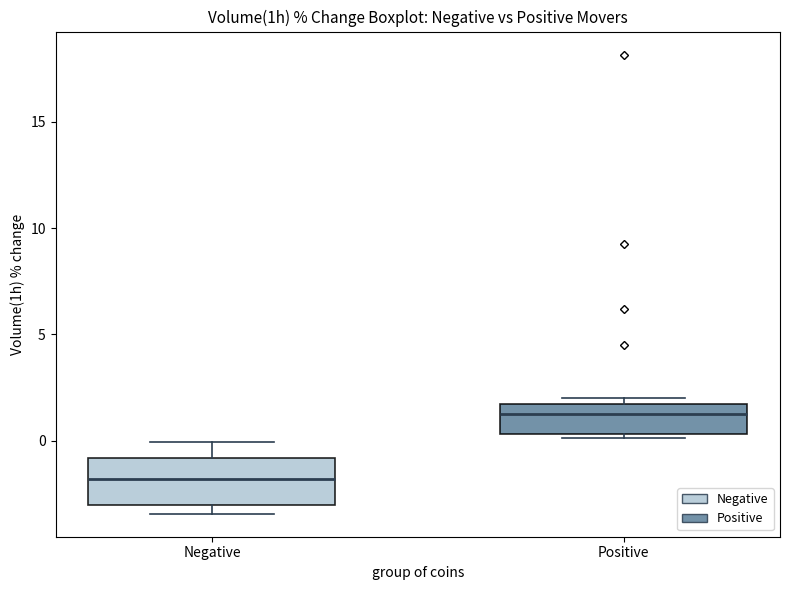

Reading left to right, transcribe this box plot: for each box, give where its median line is, the range the box spans, and where its two whiskers end, as read against the y-axis. The values are not printed on the chart, so give them approximately, as read against the axis.

Negative: median -2.0, box -3.0 to -1.0, whiskers -3.5 to 0.0
Positive: median 1.0, box 0.5 to 1.5, whiskers 0.0 to 2.0